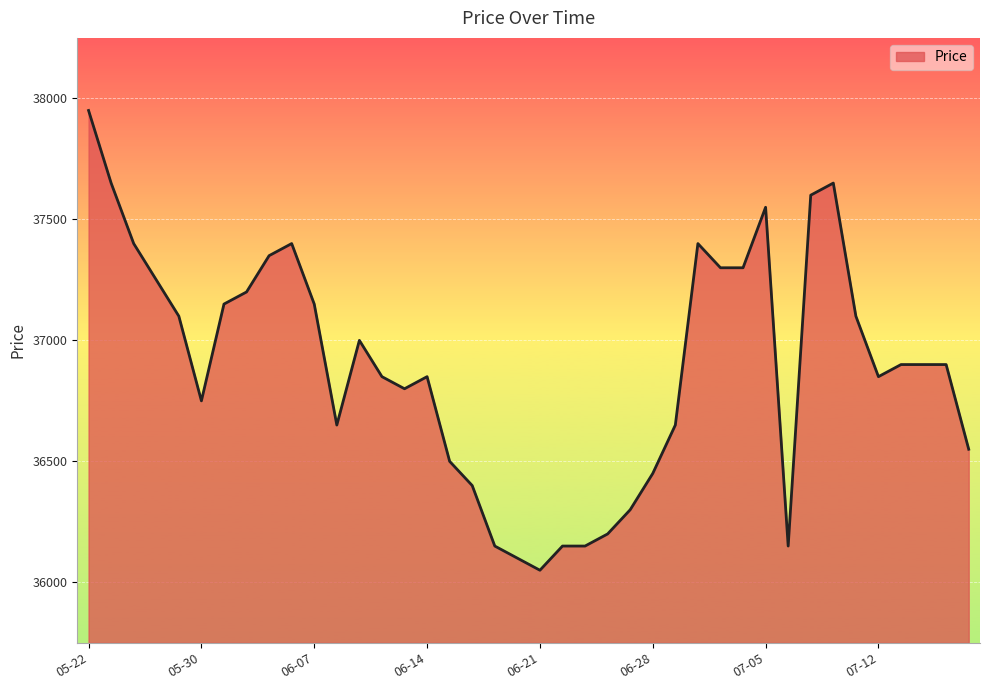

Count the number of categories in the chart.

40